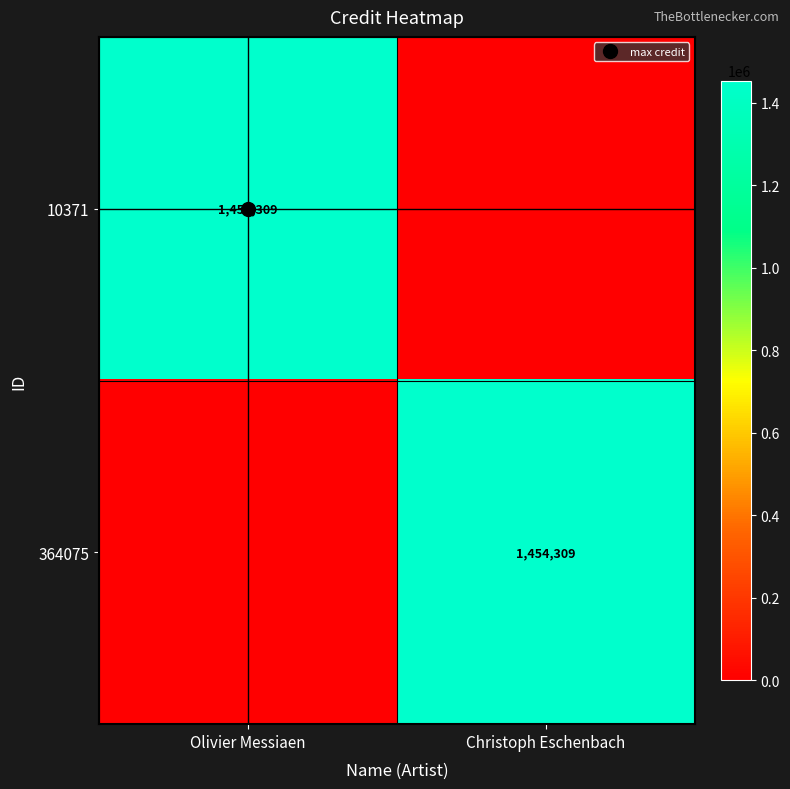

Which has a higher value, Olivier Messiaen or Christoph Eschenbach?

Olivier Messiaen